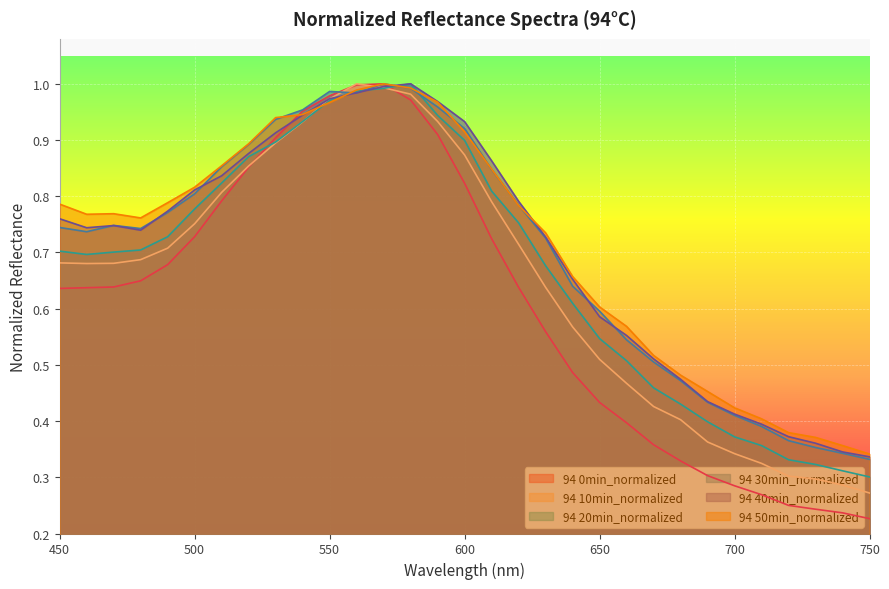

Which series has the largest total across all categories?

94 50min_normalized